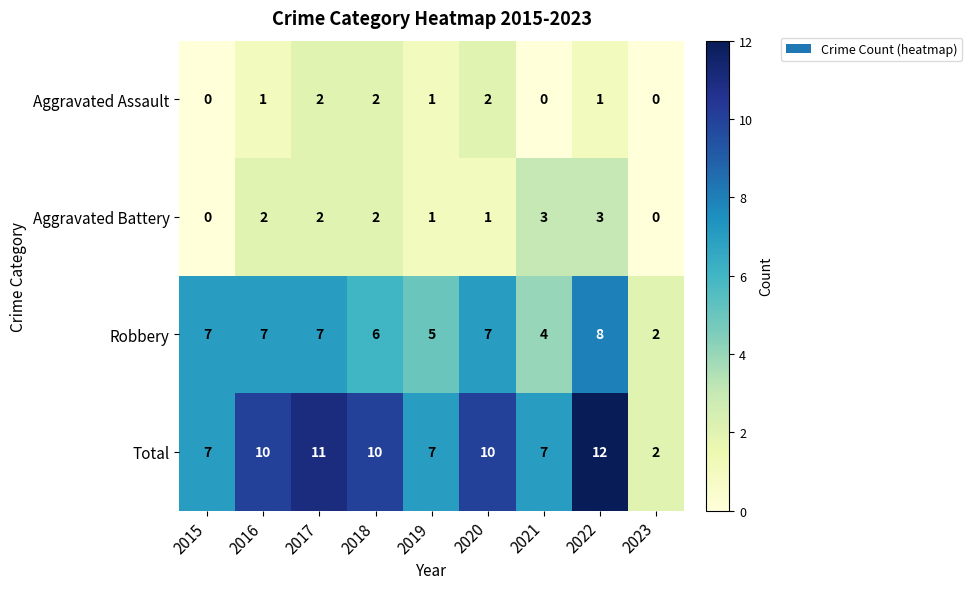

Where is Robbery nearest to the value 5?

2019